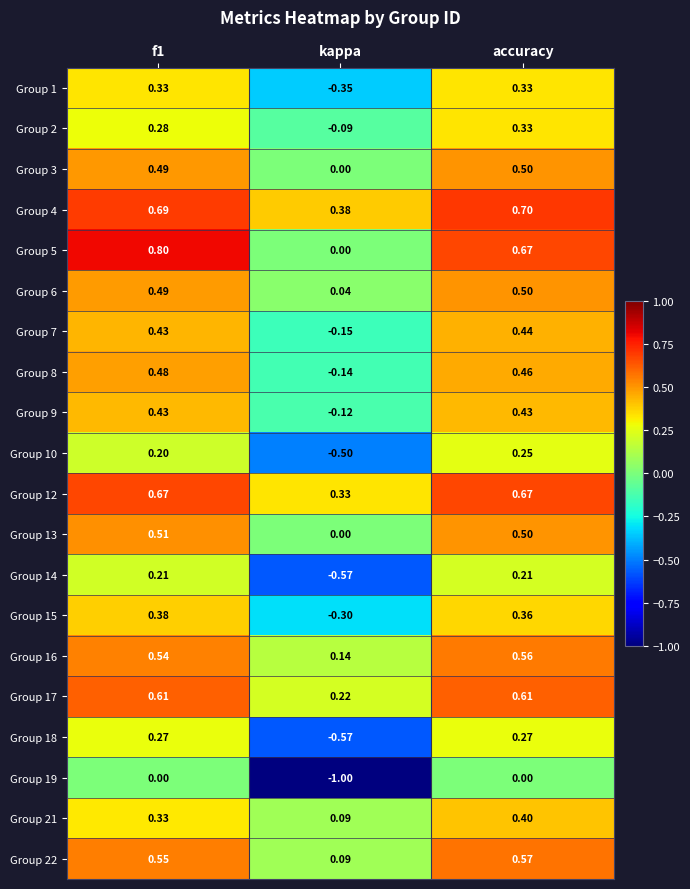

Which category has the lowest value across all series?

kappa